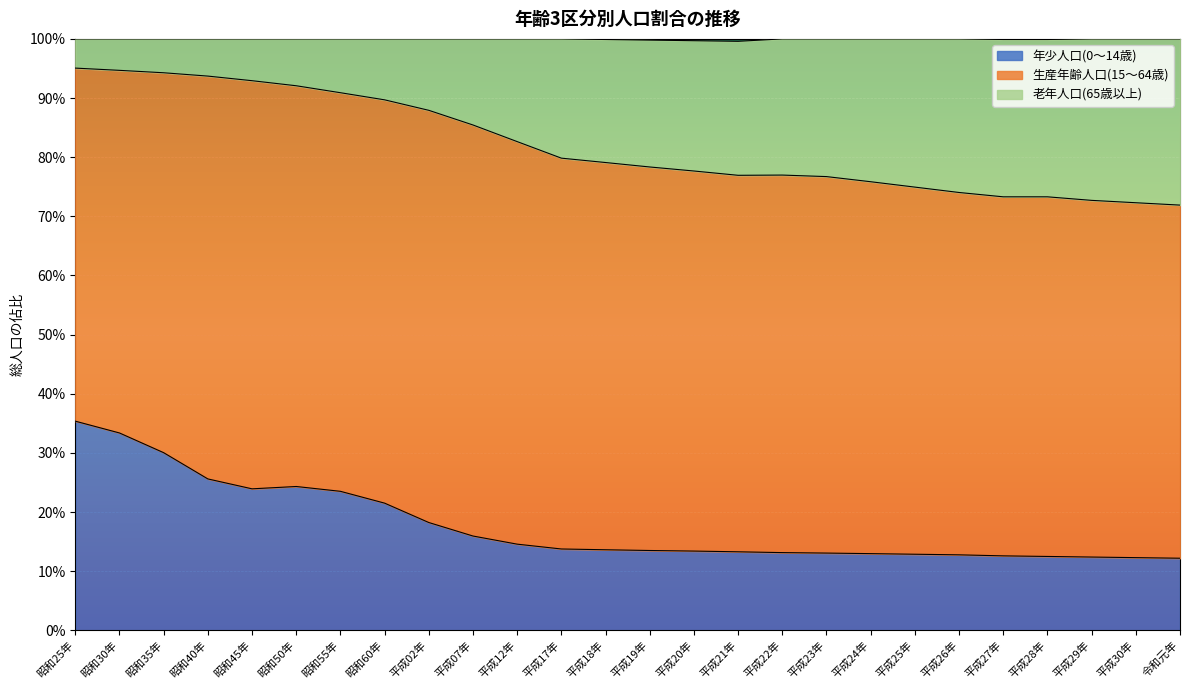

What is the minimum value shown in the chart?

0.1